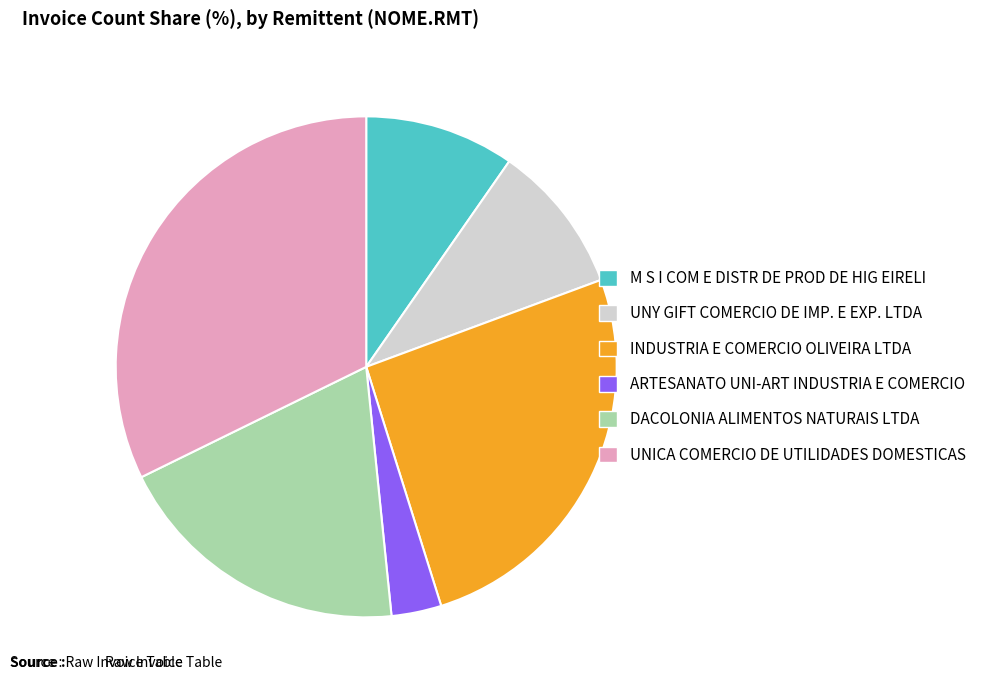

The DACOLONIA ALIMENTOS NATURAIS LTDA slice represents 26% of the pie. True or false?

False